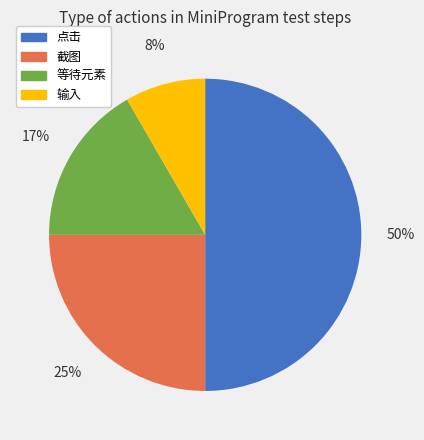

Does 输入 represent more than half of the total?

No